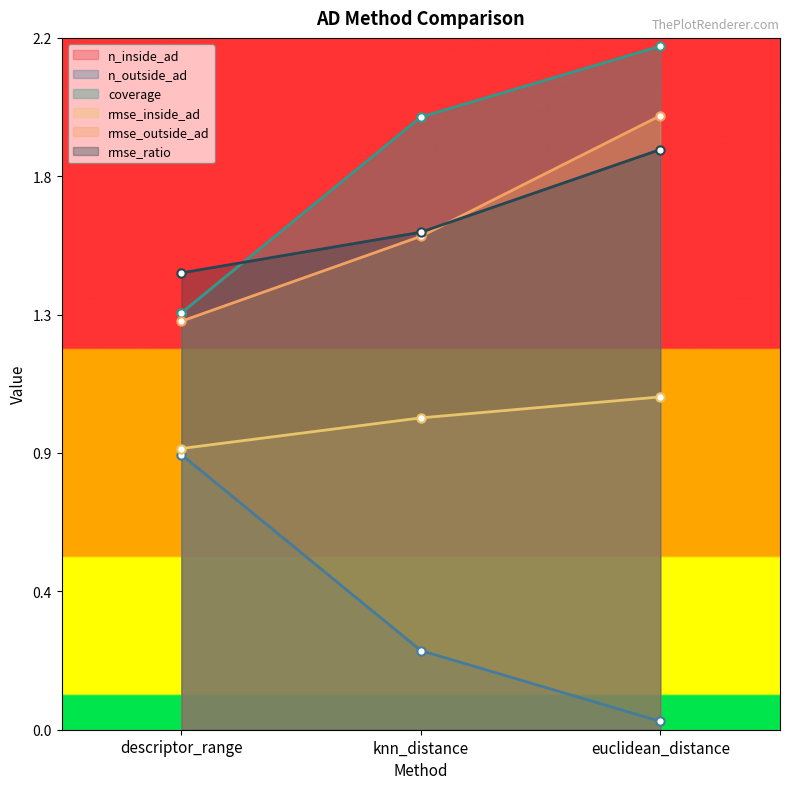

Read the n_outside_ad value at descriptor_range.

1.3